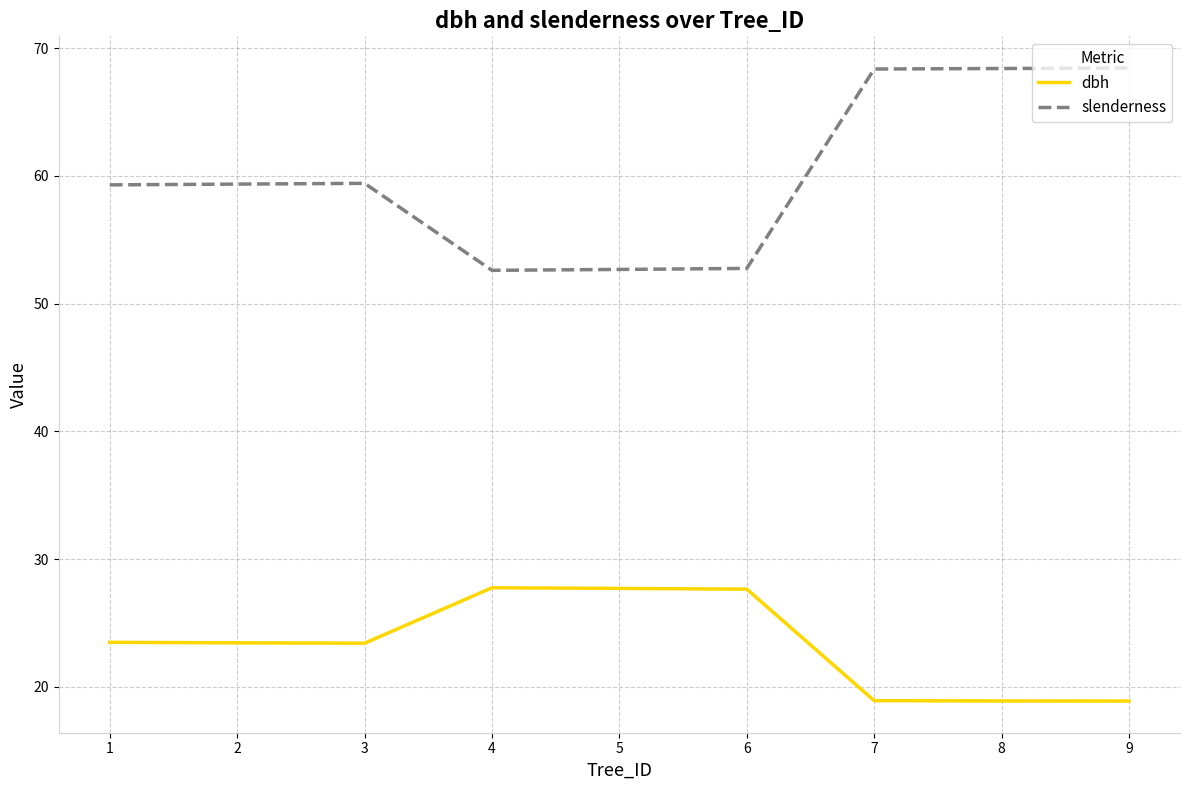

What is the maximum value shown in the chart?

68.4